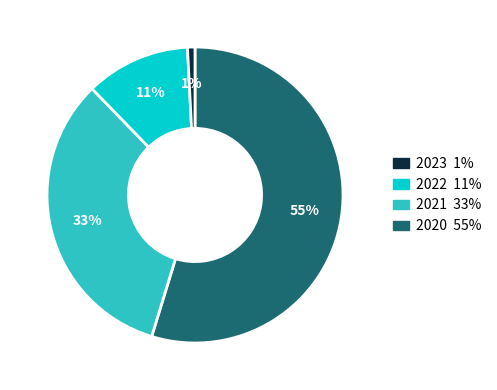

To the nearest percent, what portion does 2020 55% represent?

1%